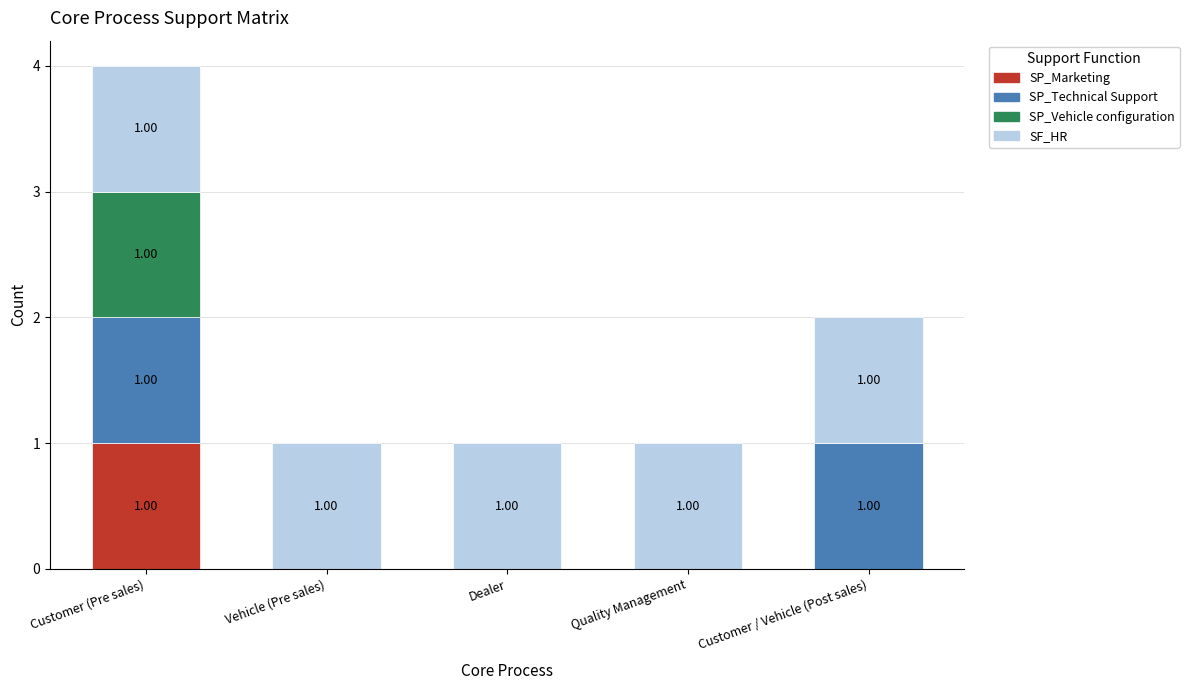

At which category is the sum across all series the highest?

Customer (Pre sales)